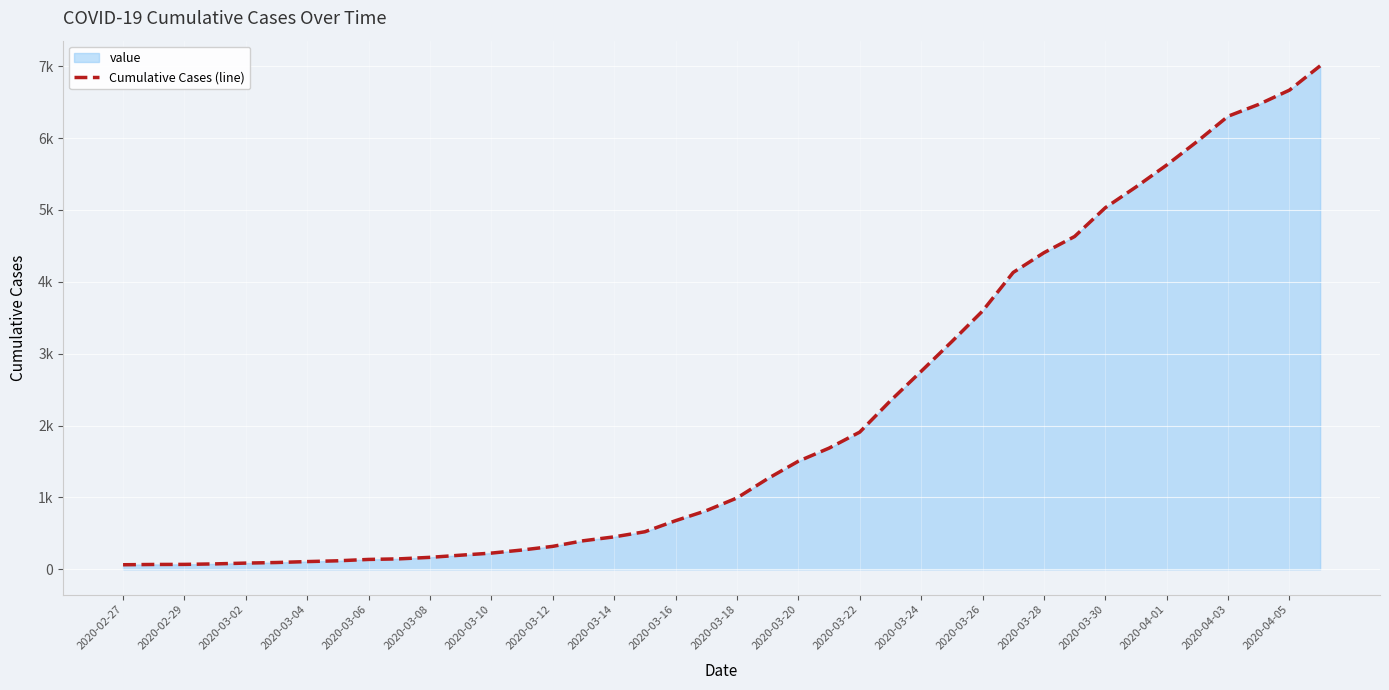

Does the chart display data point markers on the line(s)?

No